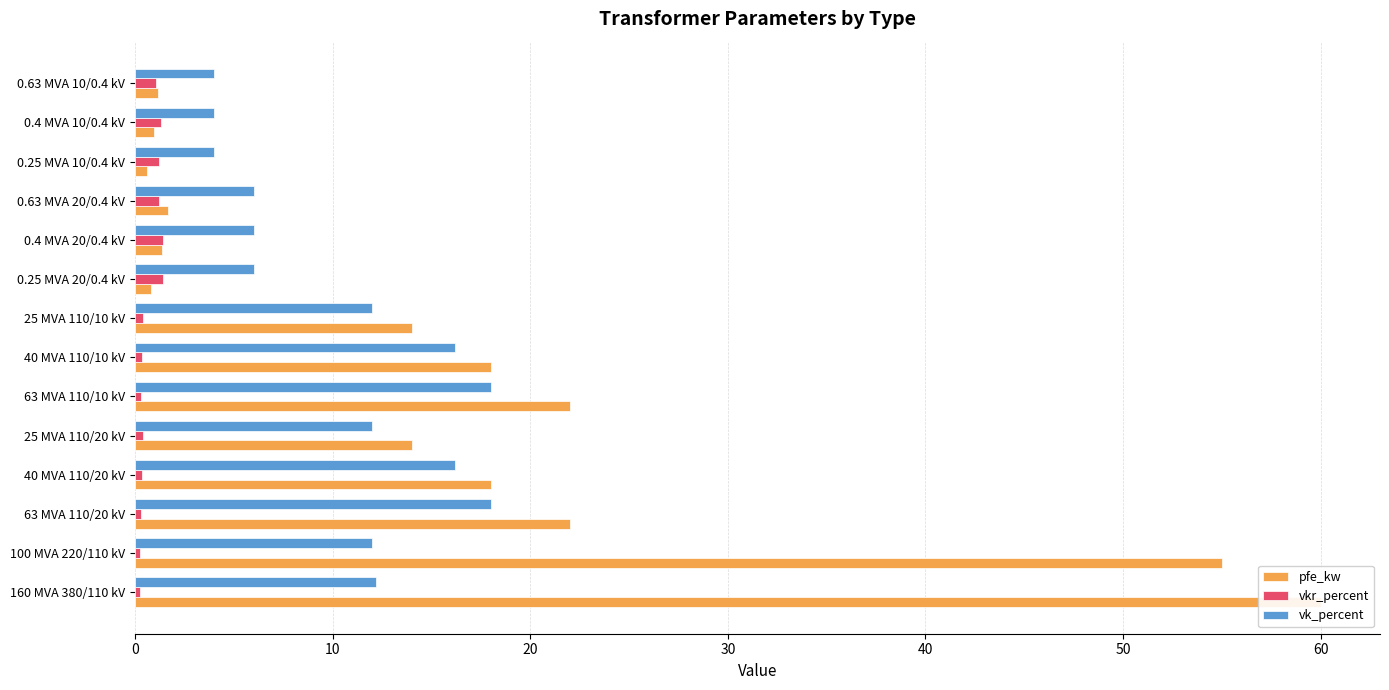

At 40, list the series in order from smallest to largest.

vkr_percent, vk_percent, pfe_kw